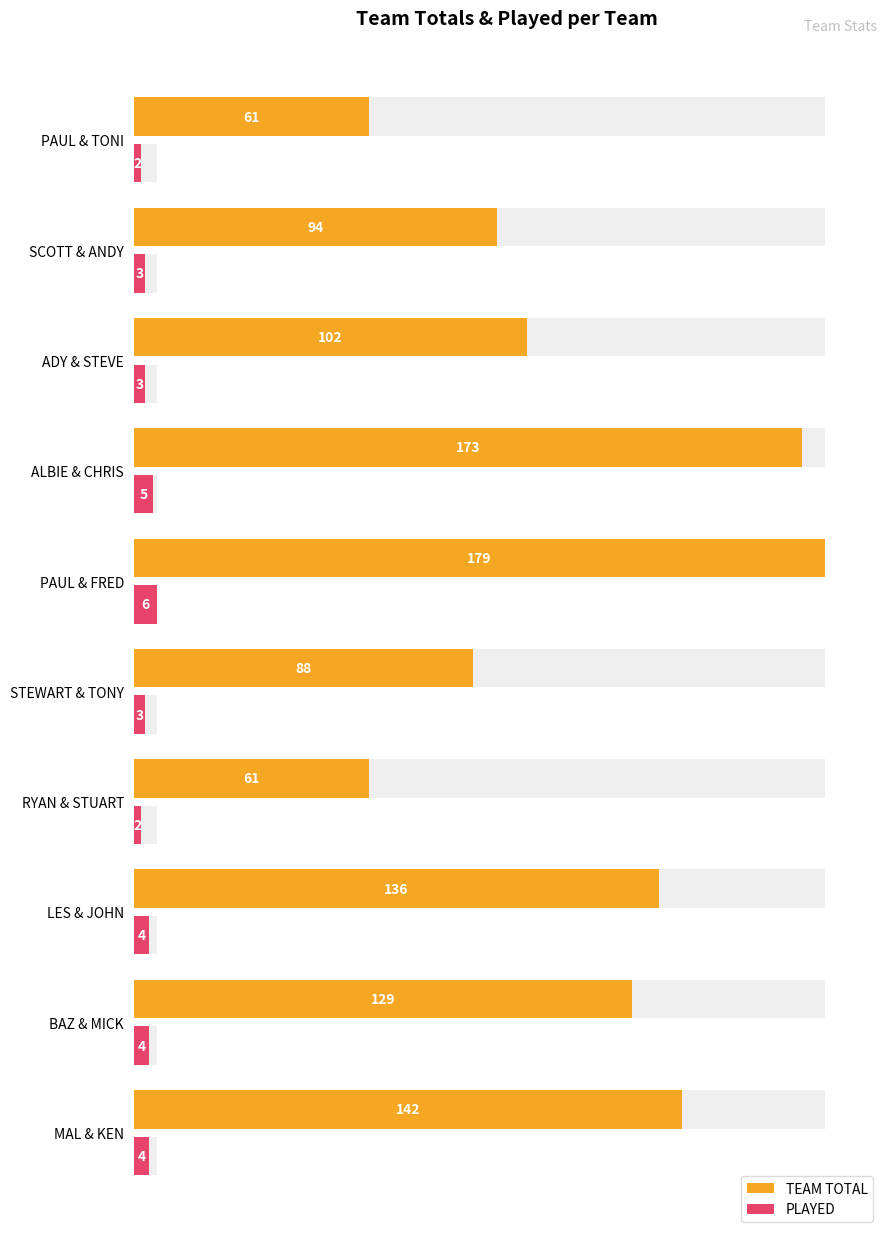

Which series has the largest total across all categories?

TEAM TOTAL